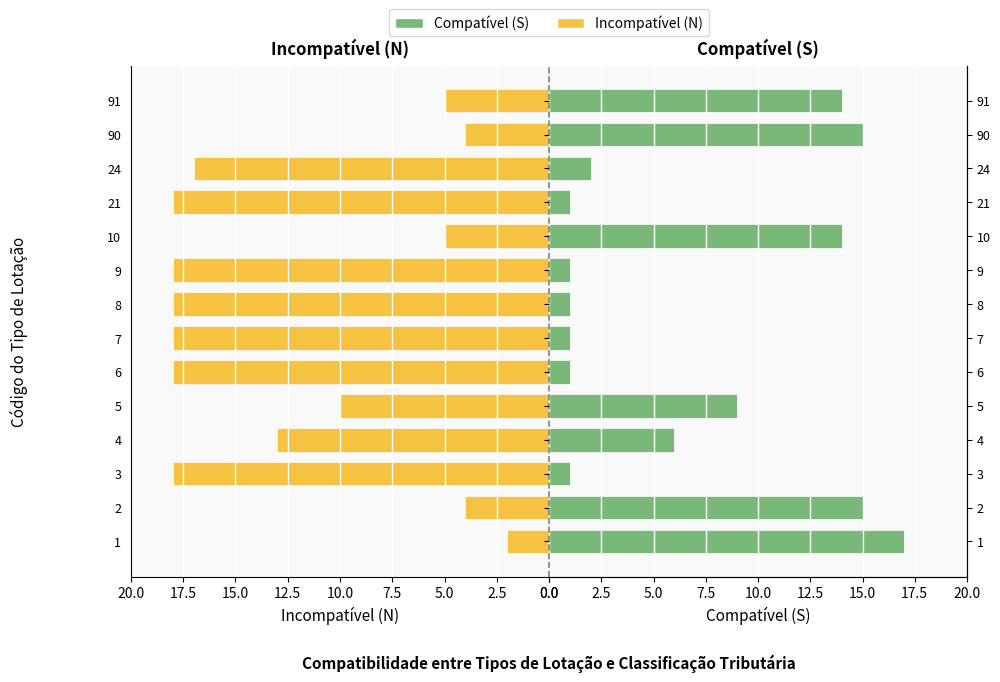

The Compatível (S) series shows 2 at 24. True or false?

True